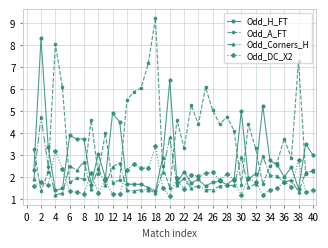

True or false: Odd_A_FT has more than 0 interior local peaks.

True